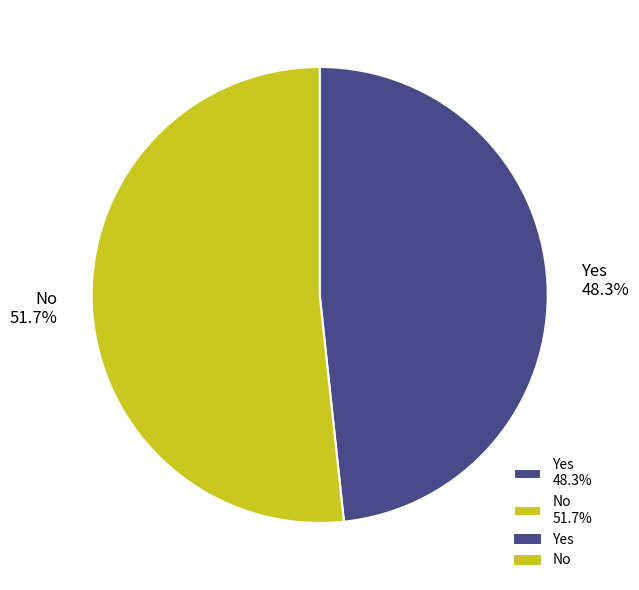

Do No and Yes together represent more than half of the pie?

Yes